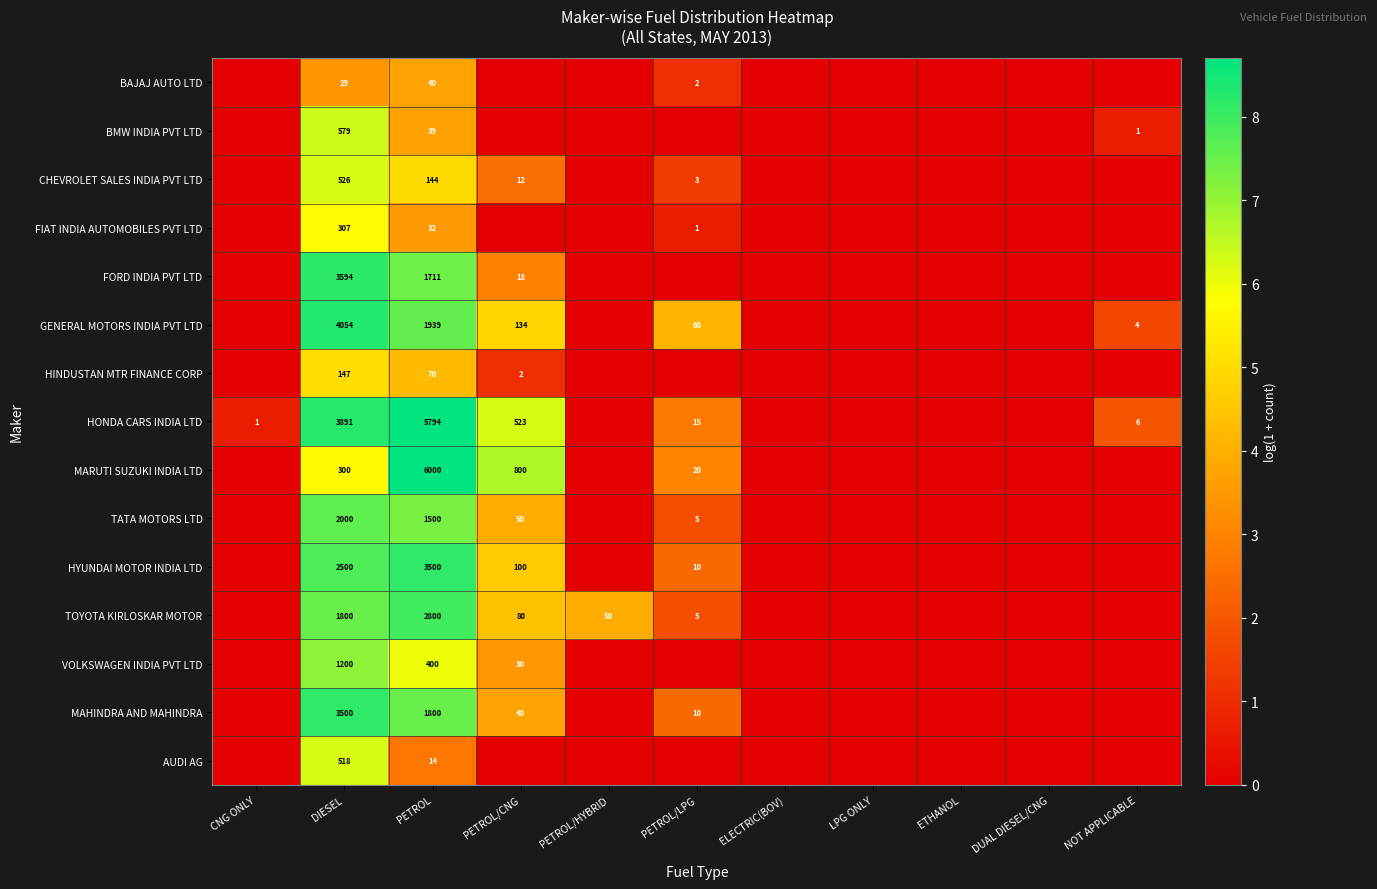

Is it true that HONDA CARS INDIA LTD equals 523 at PETROL/CNG?

True